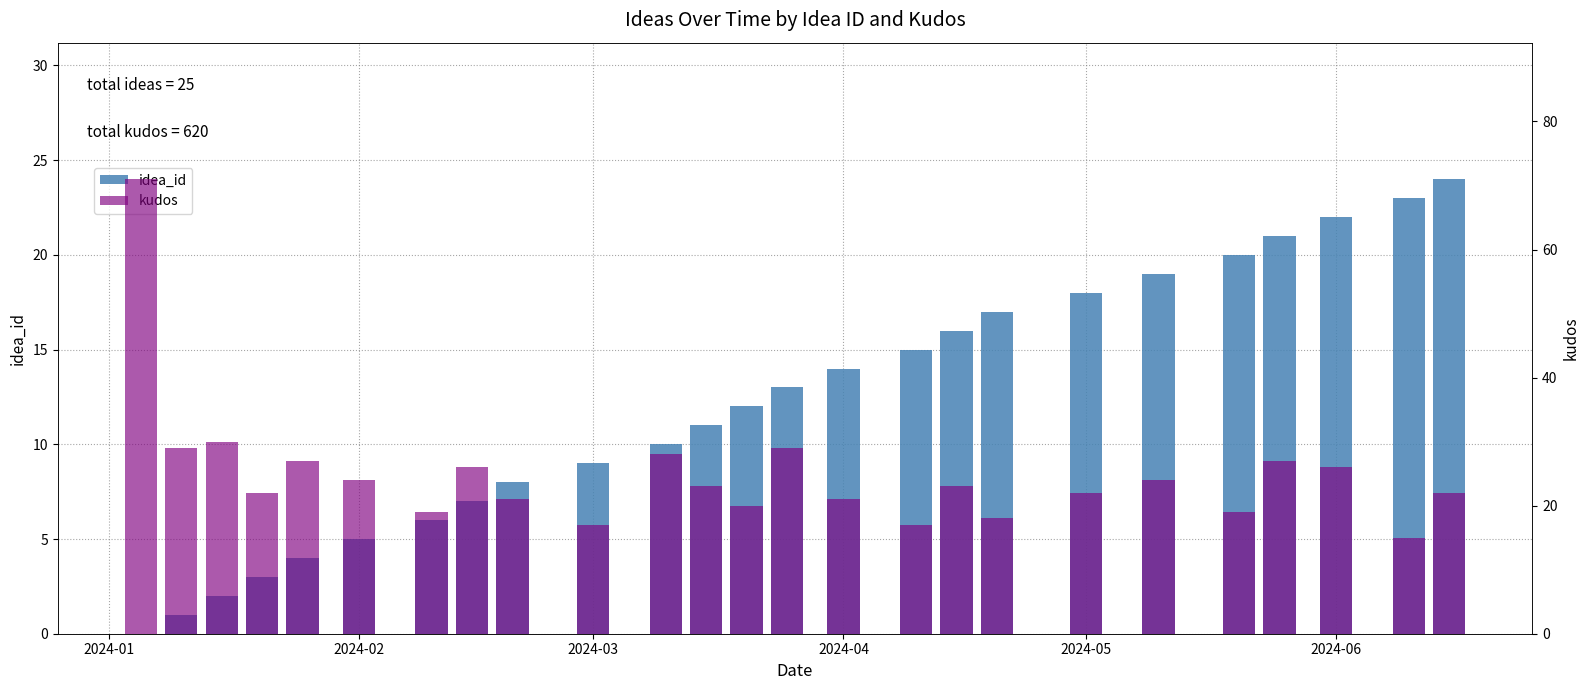

Where does the kudos series first go above 23?

2024-01